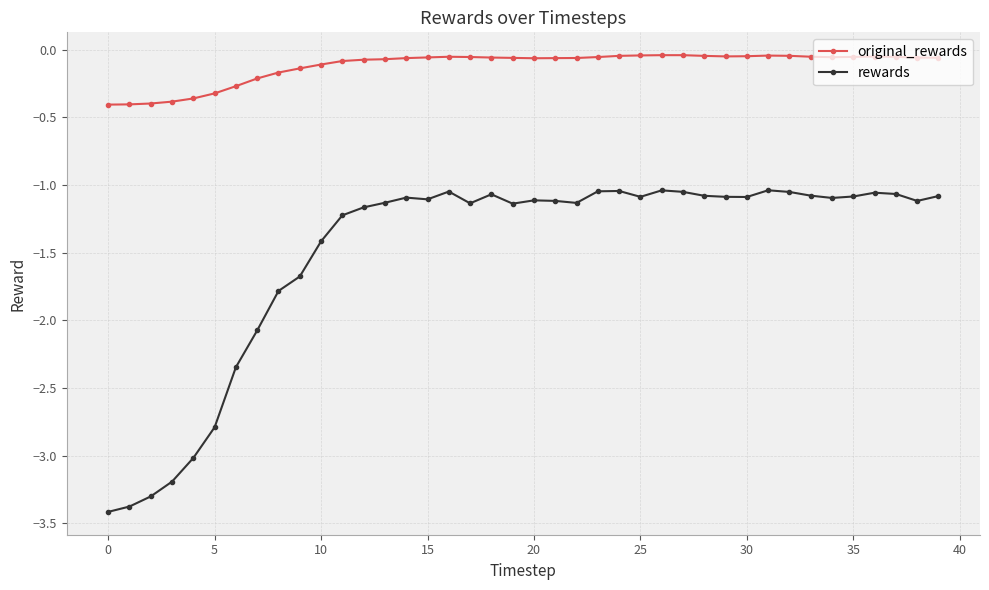

What are all the series names shown in the legend?

original_rewards, rewards